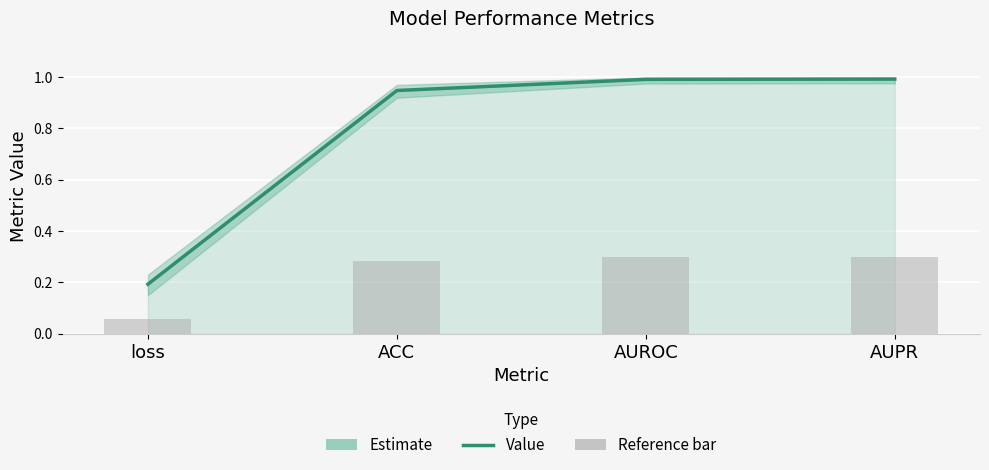

At which category is the sum across all series the highest?

AUPR